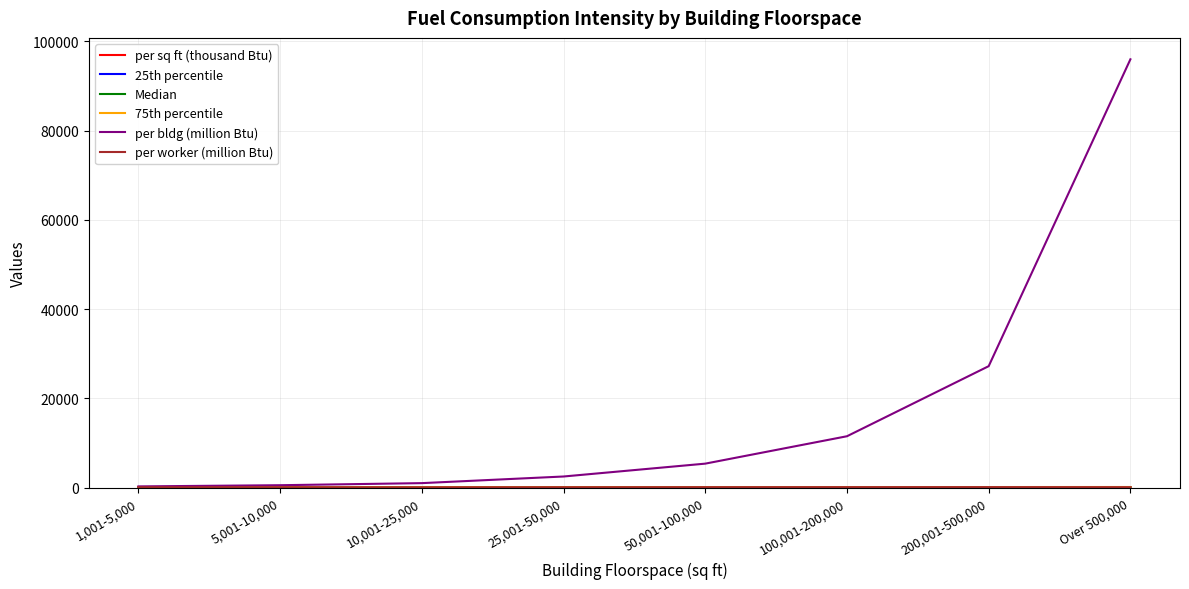

Which series has the widest spread of values?

per bldg (million Btu)